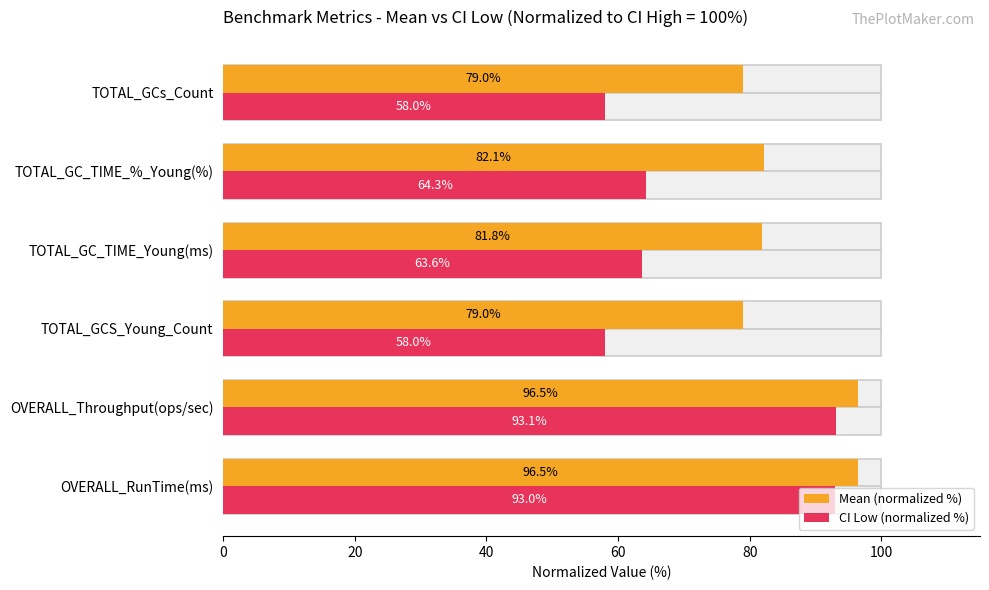

What is the spread (max minus min) of values at OVERALL_RunTime(ms)?

3.5